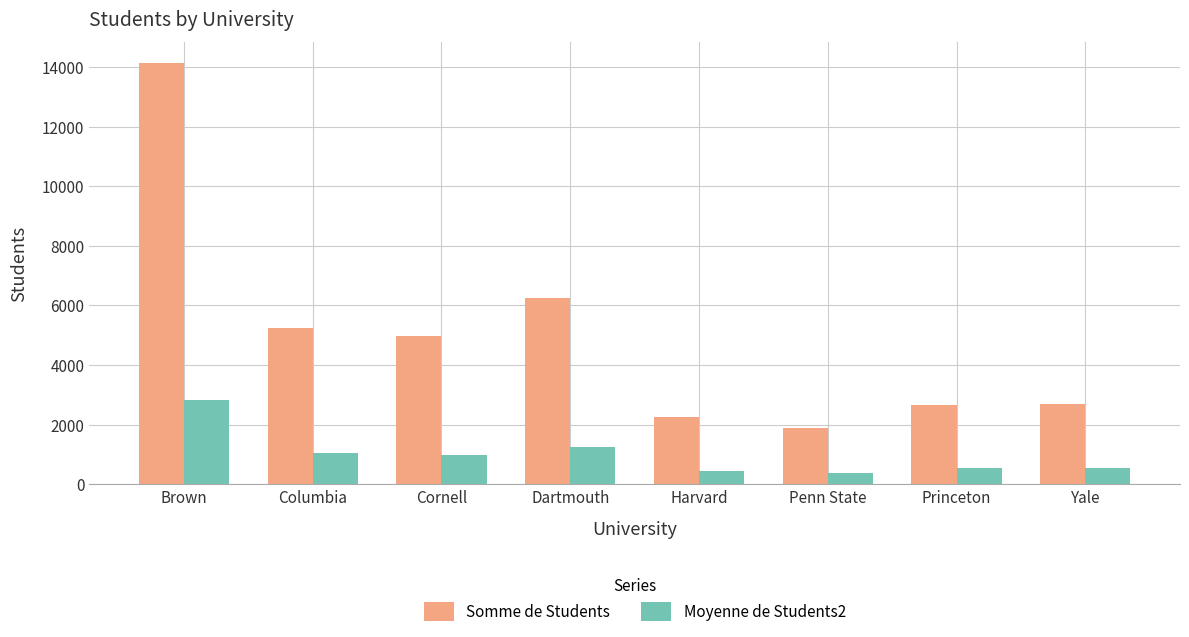

List the series in order of their peak value, lowest first.

Moyenne de Students2, Somme de Students